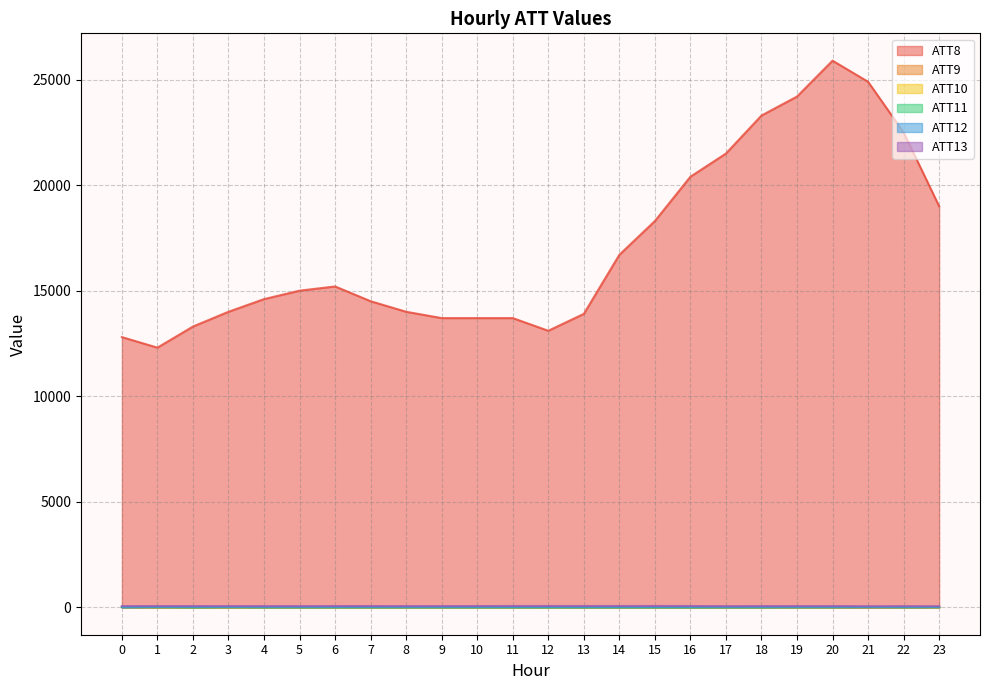

What is the spread (max minus min) of values at 8?

14010.0